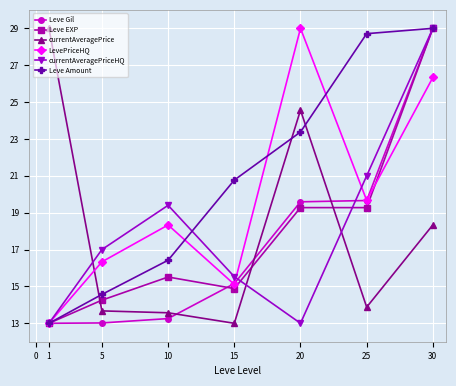

True or false: Leve Gil has a value of 19.6 at 20.

True